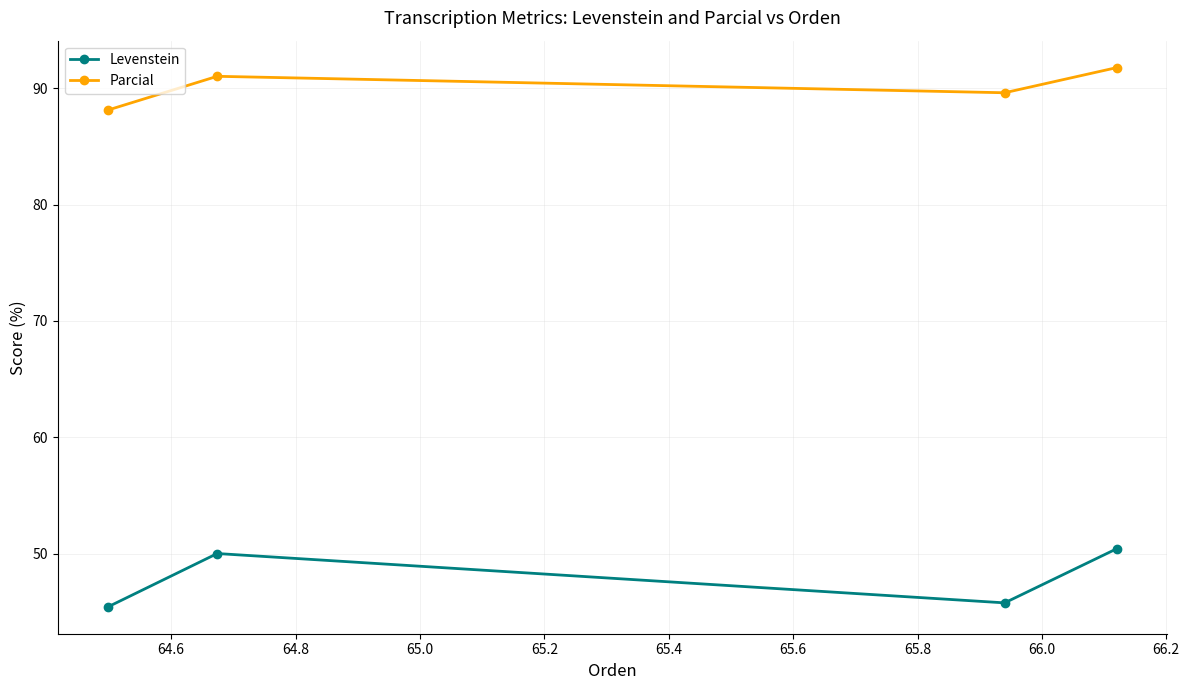

How many interior local peaks does the Levenstein series have?

1